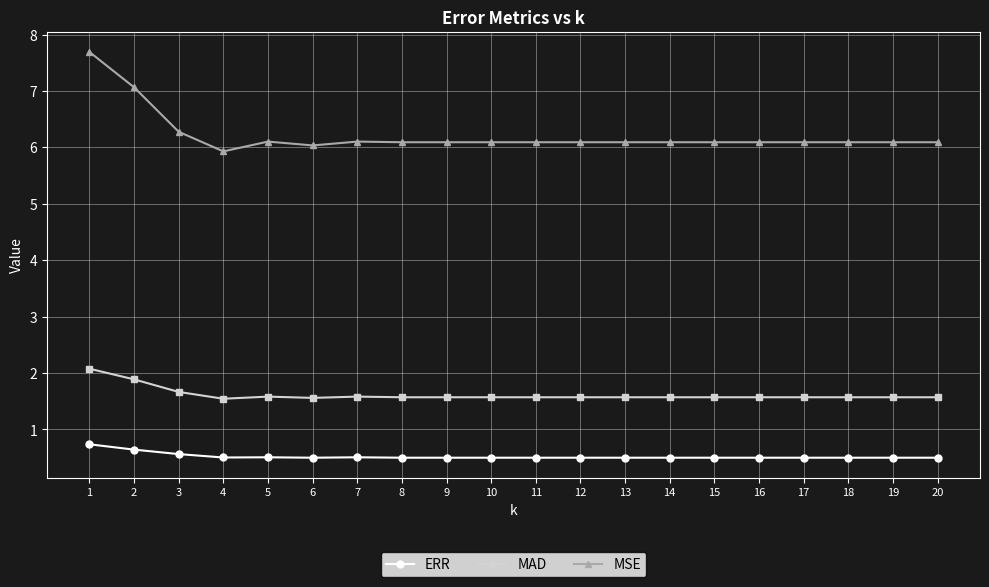

What is the maximum value for MSE?

7.7